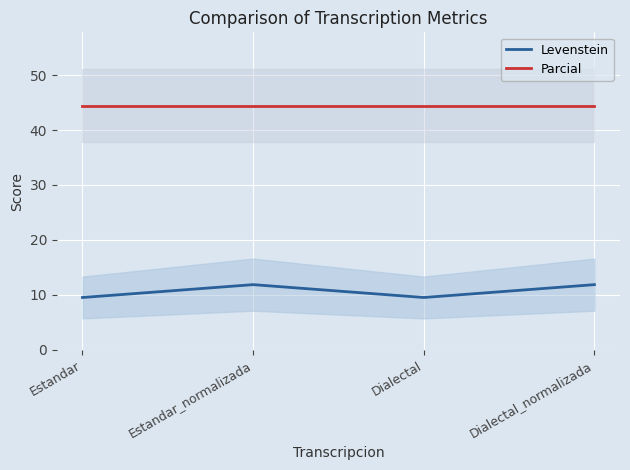

What is the label of the 1st point from the right?

Dialectal_normalizada